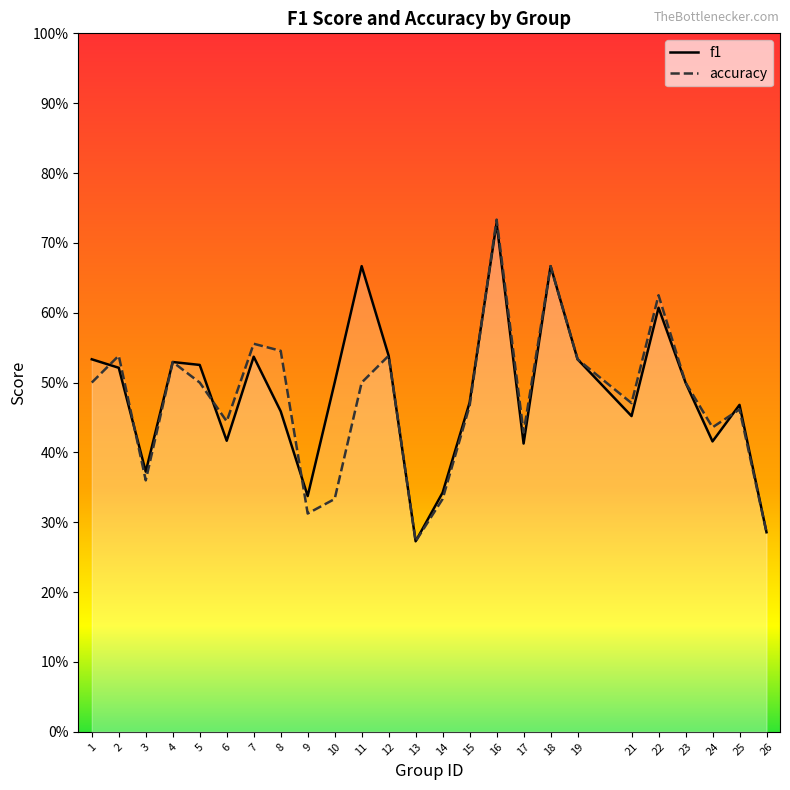

At which category is the sum across all series the highest?

16